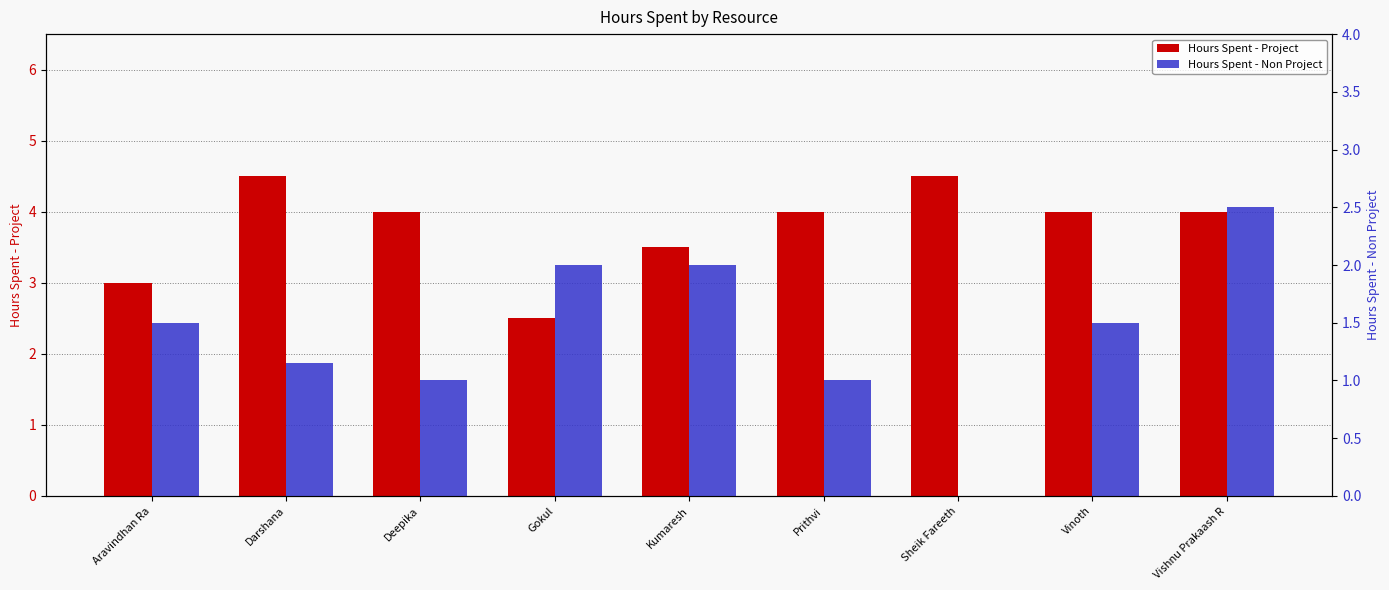

At which label does Hours Spent - Project first exceed 4?

Darshana